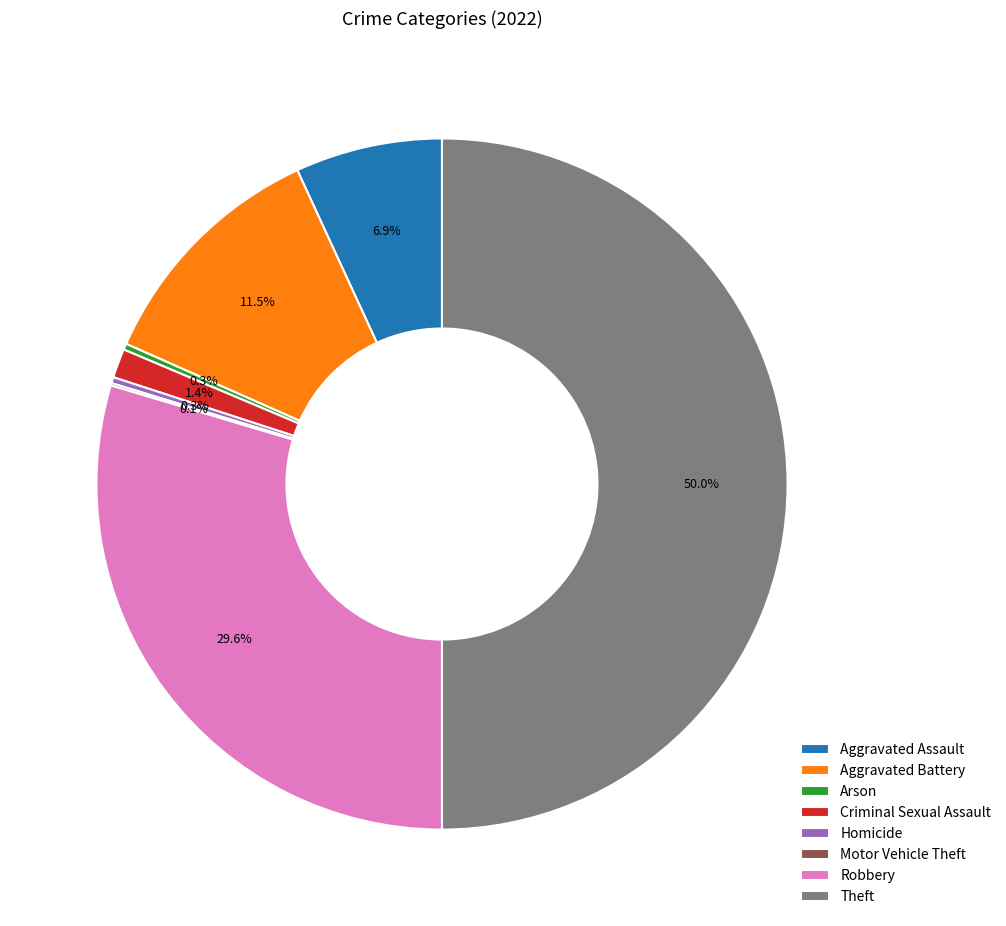

To the nearest percent, what is the difference between the largest and smallest slice percentages?

50%